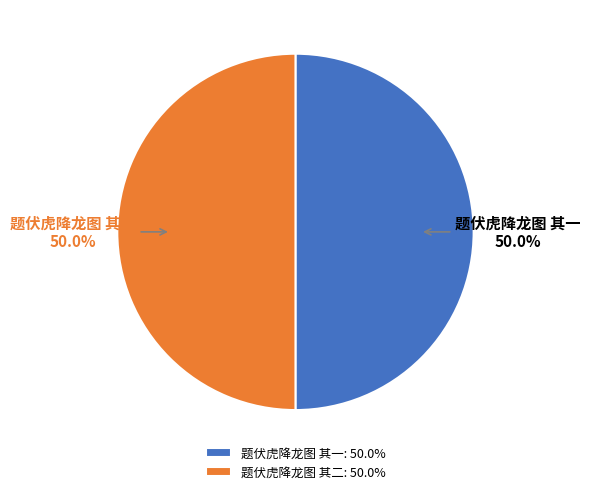

How many segments does this pie chart have?

2